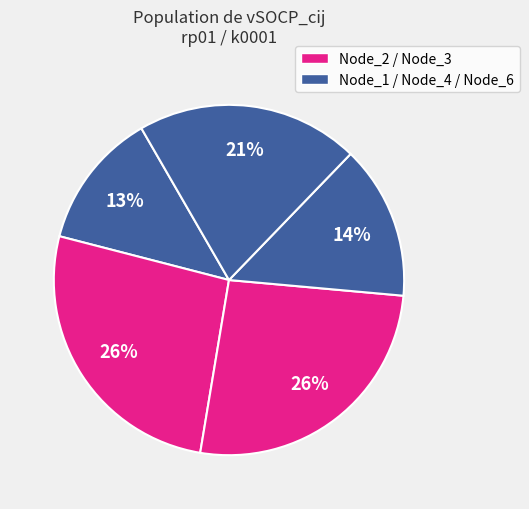

Which slice is the largest?

Node_3